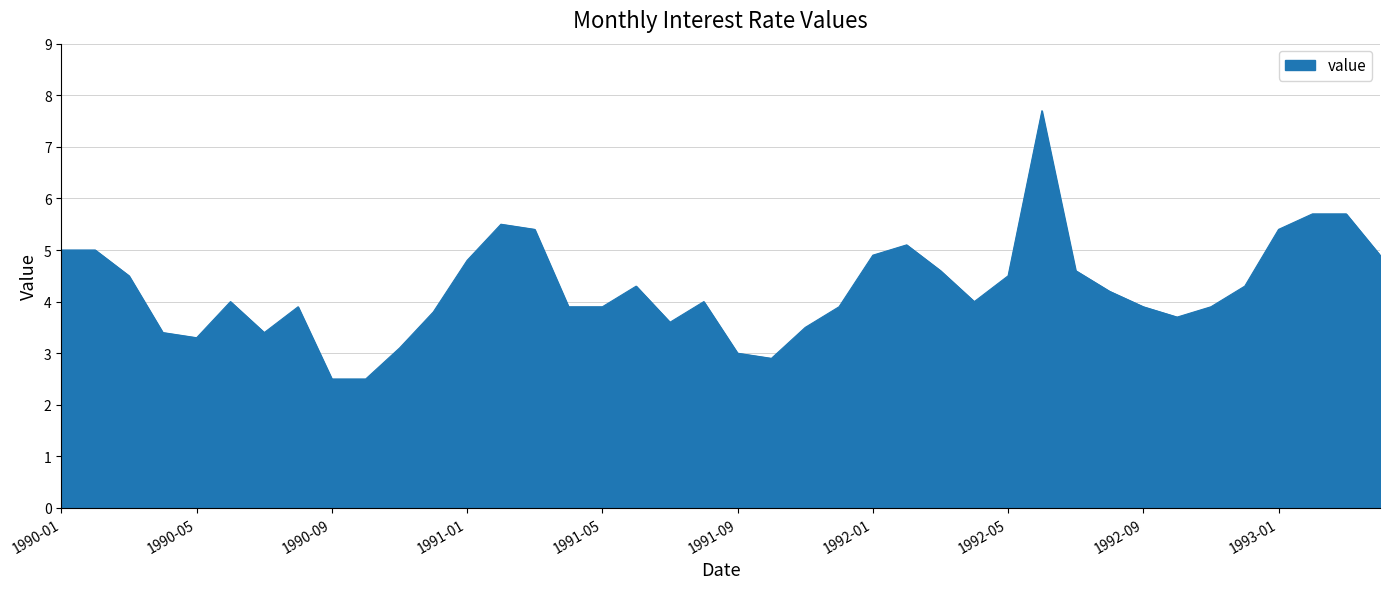

What is the maximum value shown in the chart?

7.7